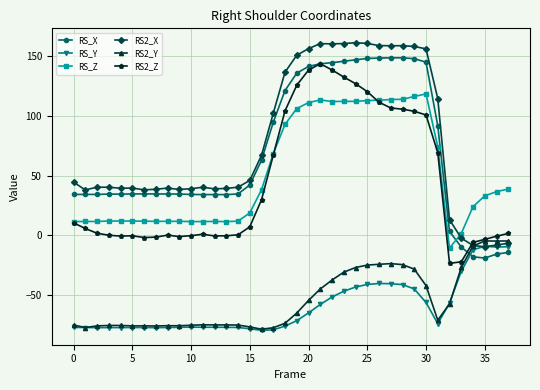

Rank the series by their maximum value, from lowest to highest.

RS_Y, RS2_Y, RS_Z, RS2_Z, RS_X, RS2_X